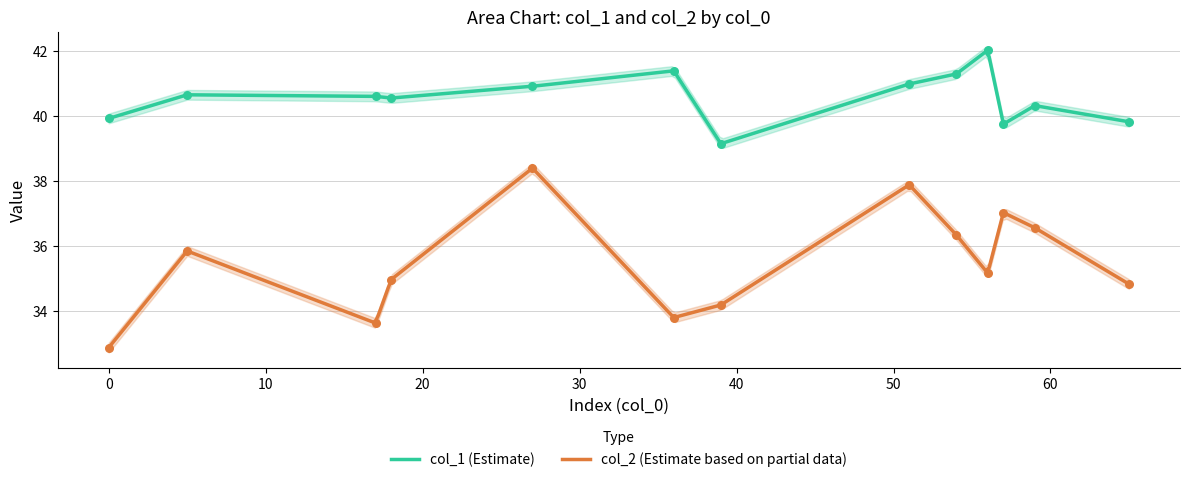

Which series contains the highest Y value?

col_1